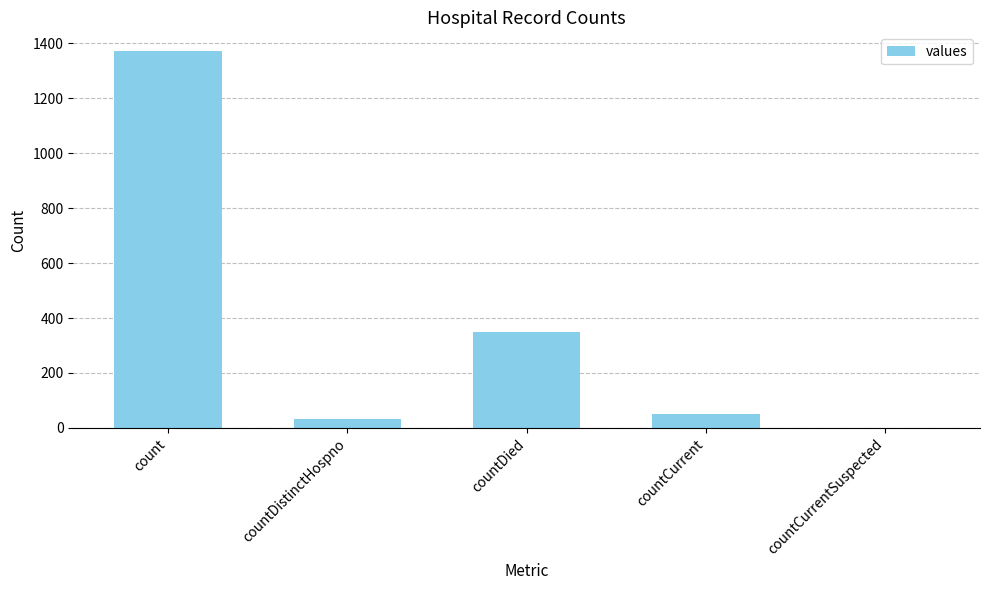

The chart shows a value of 723 at countCurrentSuspected. True or false?

False